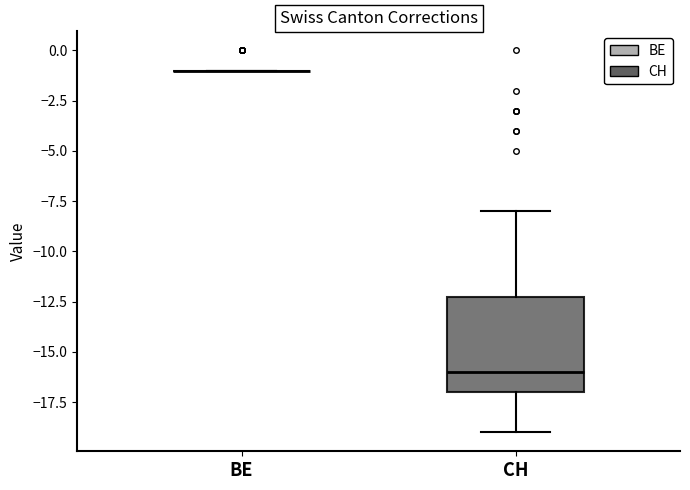

Reading left to right, read every box against the y-axis: the position of its median line, the range the box covers, and the ends of its whiskers. The values are not printed on the chart, so give them approximately, as read against the axis.

BE: box collapsed to a line at -1, whiskers -1 to -1
CH: median -16, box -17 to -12, whiskers -19 to -8